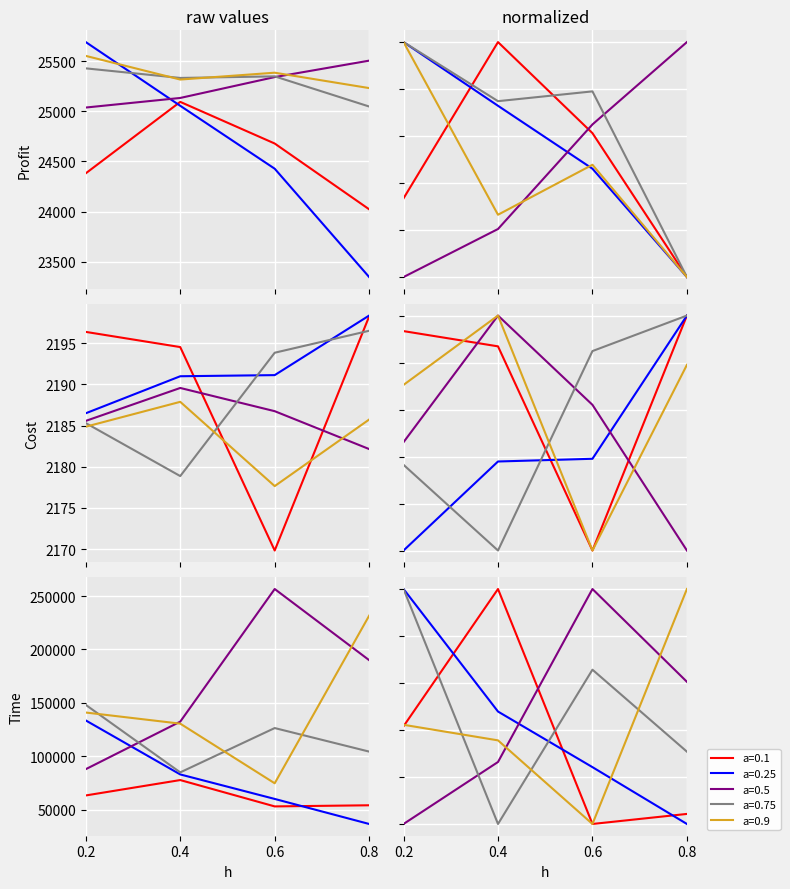

What is the sum of all a=0.5 values?

101023.5